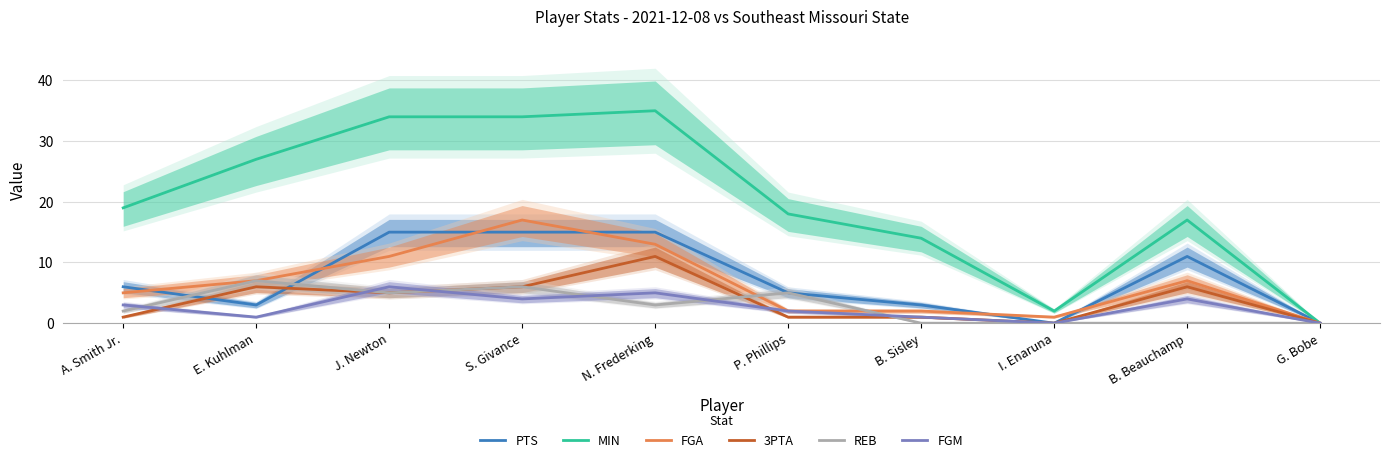

At which label does 3PTA first exceed 5?

E. Kuhlman